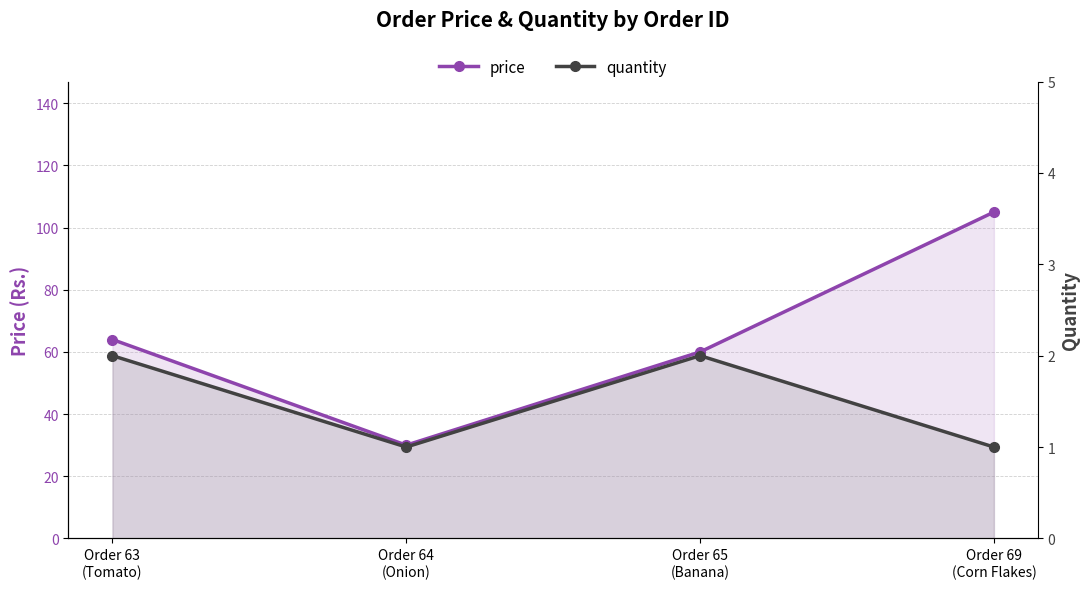

Reading right to left, transcribe all the data shown in this chart.

price: Order 69
(Corn Flakes)=105	Order 65
(Banana)=60	Order 64
(Onion)=30	Order 63
(Tomato)=64
quantity: Order 69
(Corn Flakes)=1	Order 65
(Banana)=2	Order 64
(Onion)=1	Order 63
(Tomato)=2